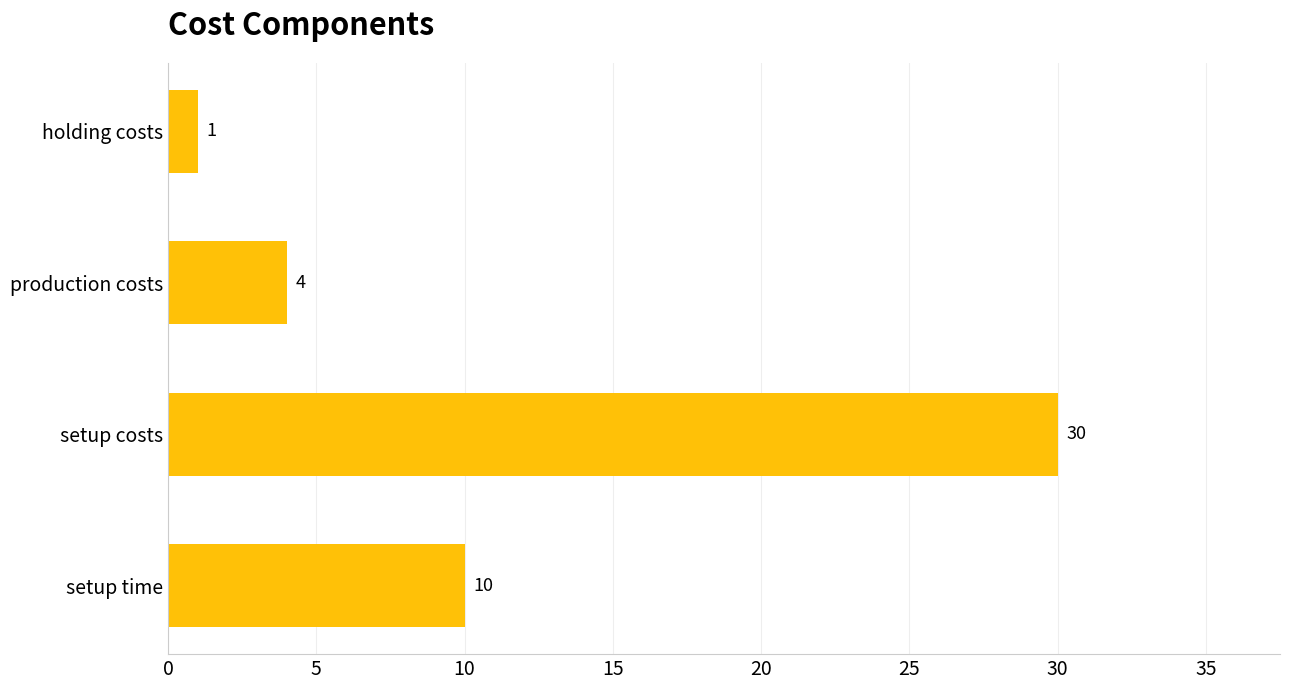

Rank the categories by value from highest to lowest.

setup costs, setup time, production costs, holding costs